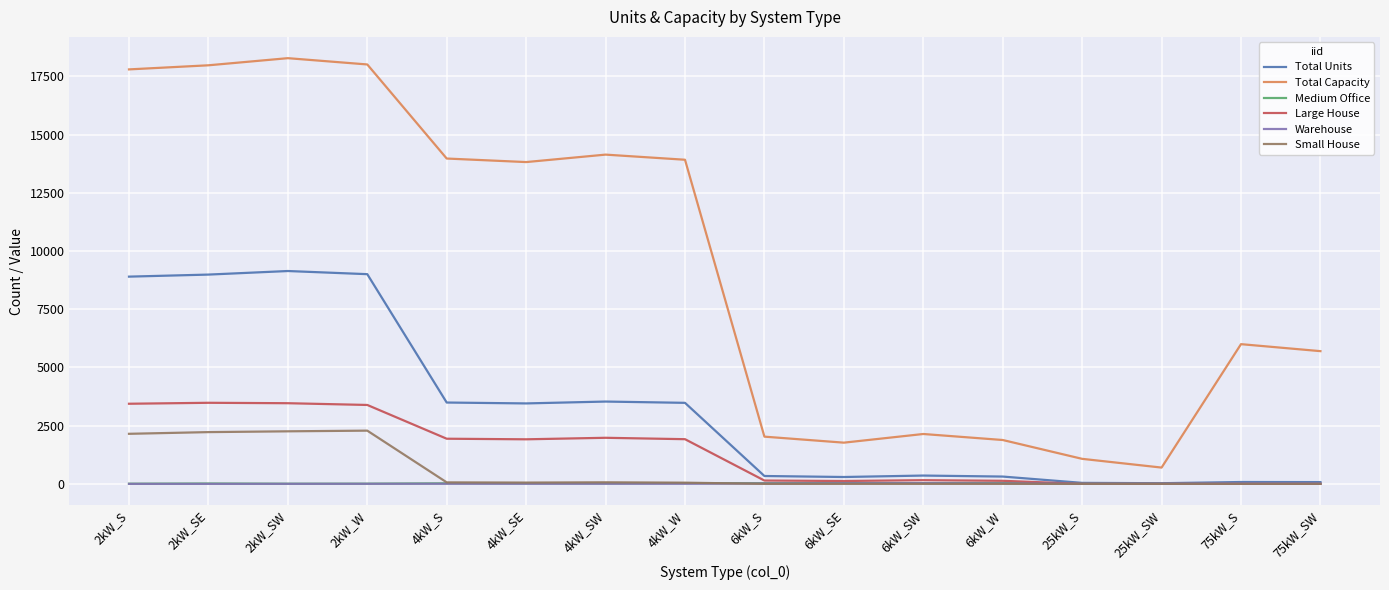

Between 2kW_S and 4kW_SE, which series saw the biggest shift?

Total Units